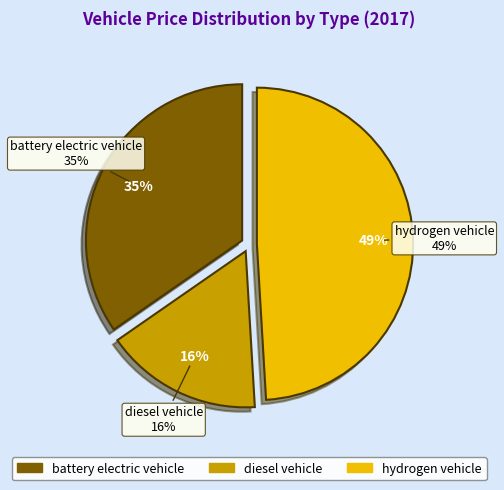

What percentage is NOT represented by battery electric vehicle?

65.3%